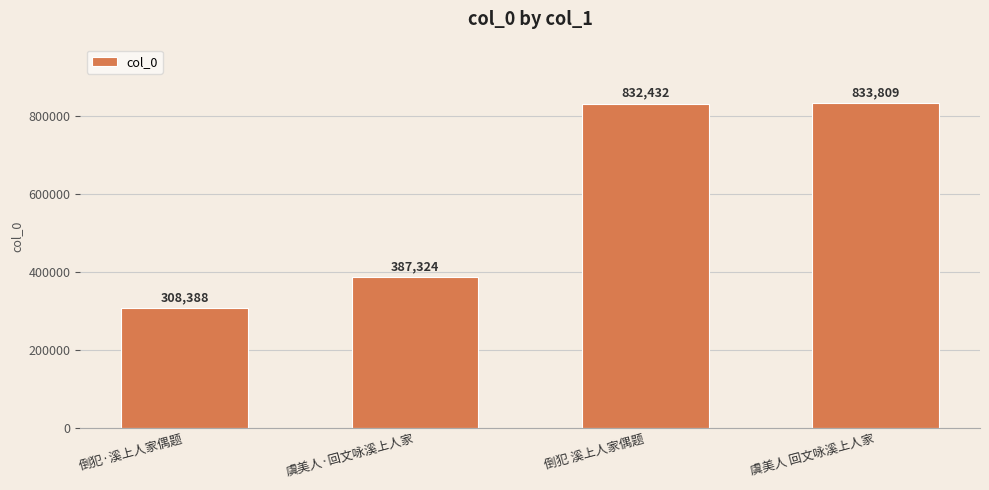

List the labels in order of value, largest first.

虞美人 回文咏溪上人家, 倒犯 溪上人家偶题, 虞美人·回文咏溪上人家, 倒犯·溪上人家偶题